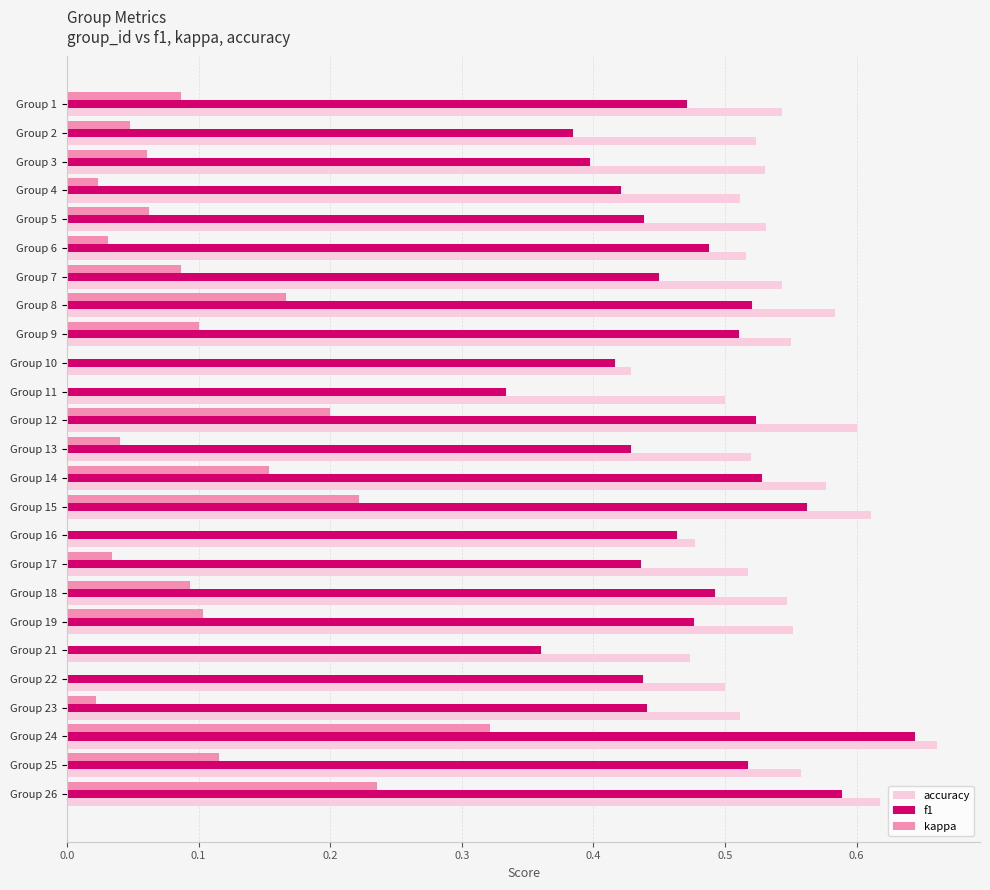

What is the sum of all f1 values?

11.7